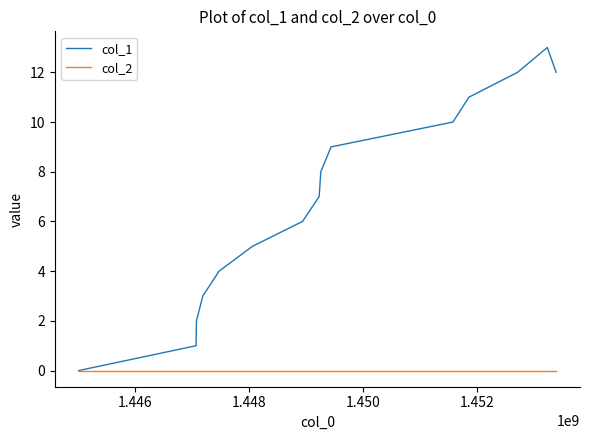

Which series has the widest spread of values?

col_1